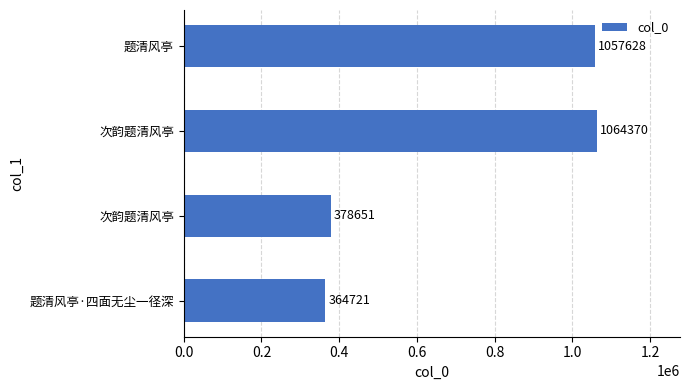

How many bars are there in total?

4